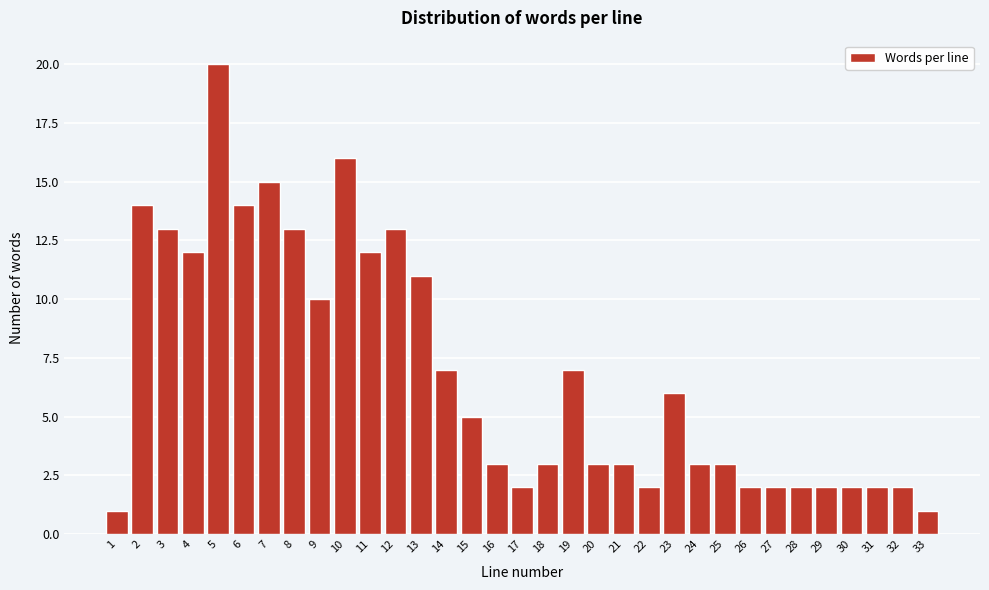

What is the value of the 26th bar from the left?

2